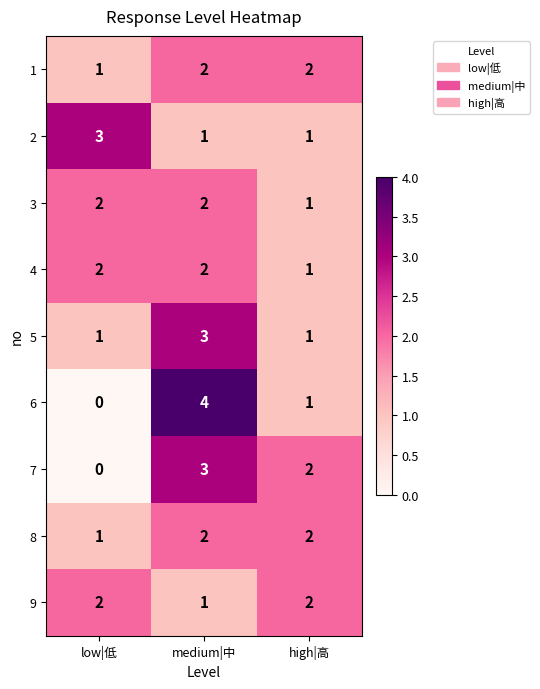

What is the sum of the 9 values at high|高 and low|低?

4